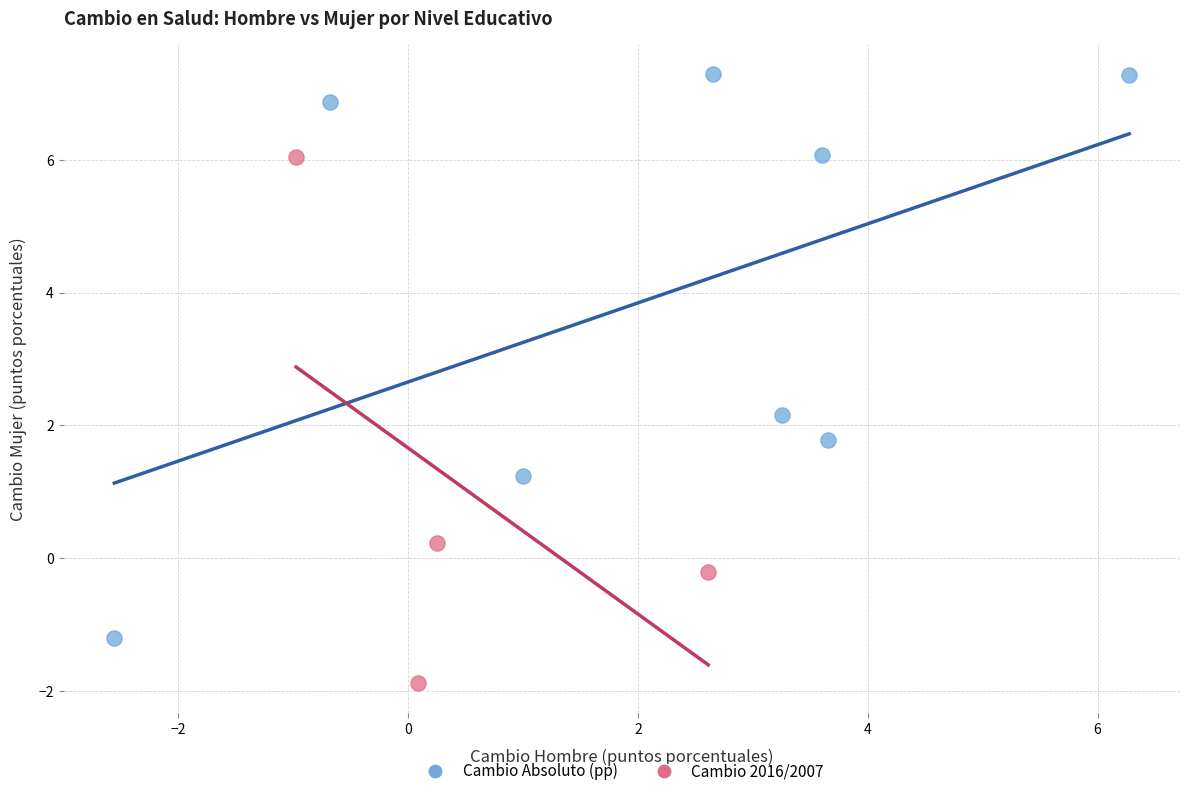

Which series reaches the maximum Y coordinate?

Cambio Absoluto (pp)